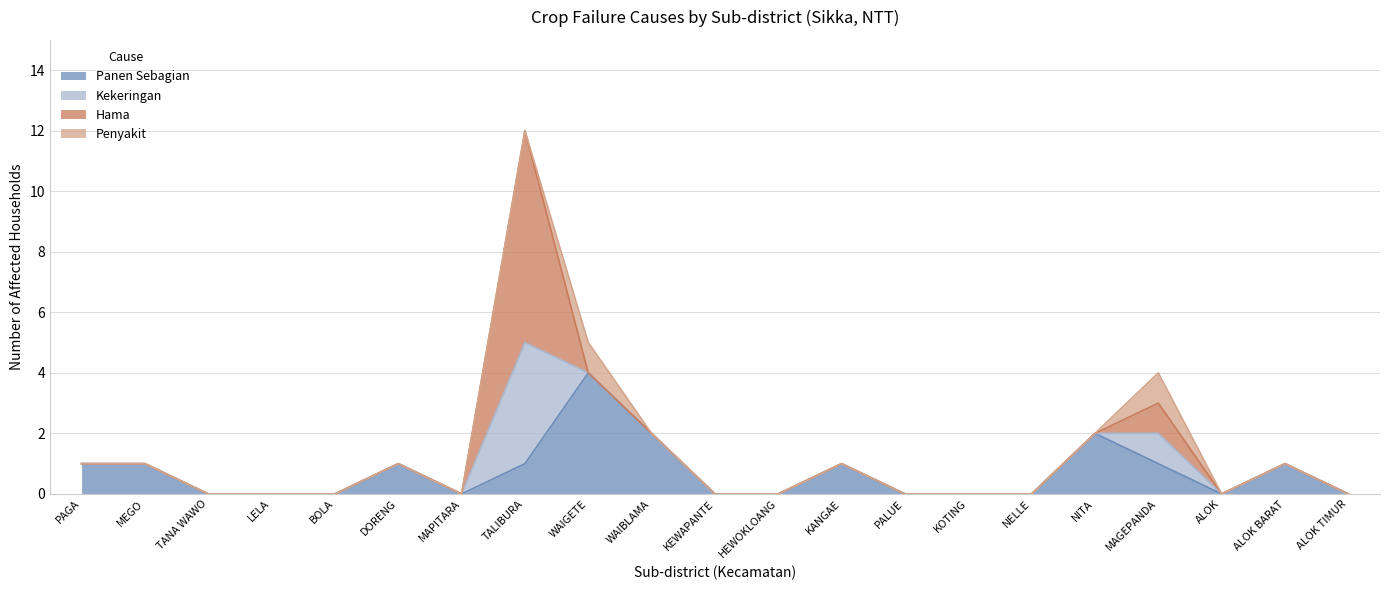

Reading left to right, what are all the values shown in this chart?

Panen Sebagian: 1	1	0	0	0	1	0	1	4	2	0	0	1	0	0	0	2	1	0	1	0
Kekeringan: 0	0	0	0	0	0	0	4	0	0	0	0	0	0	0	0	0	1	0	0	0
Hama: 0	0	0	0	0	0	0	7	0	0	0	0	0	0	0	0	0	1	0	0	0
Penyakit: 0	0	0	0	0	0	0	0	1	0	0	0	0	0	0	0	0	1	0	0	0